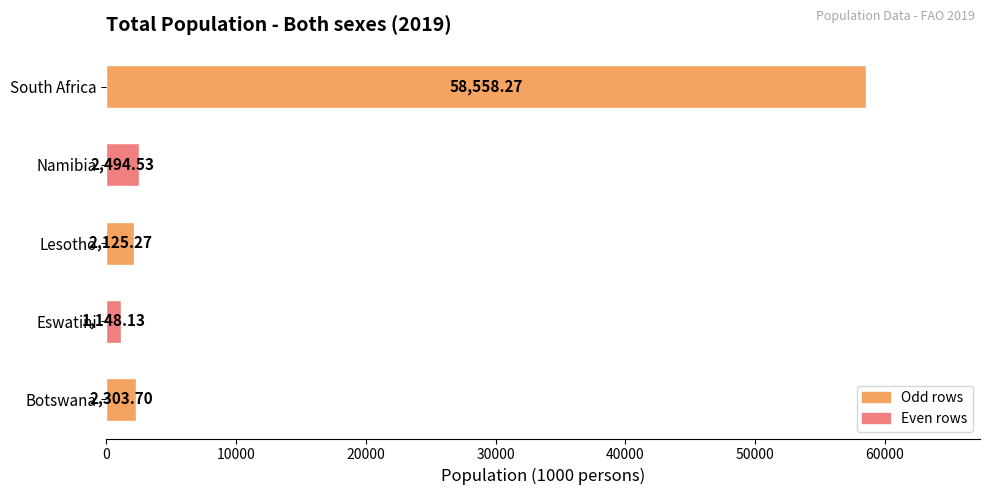

Rank the categories by value from lowest to highest.

Eswatini, Lesotho, Botswana, Namibia, South Africa